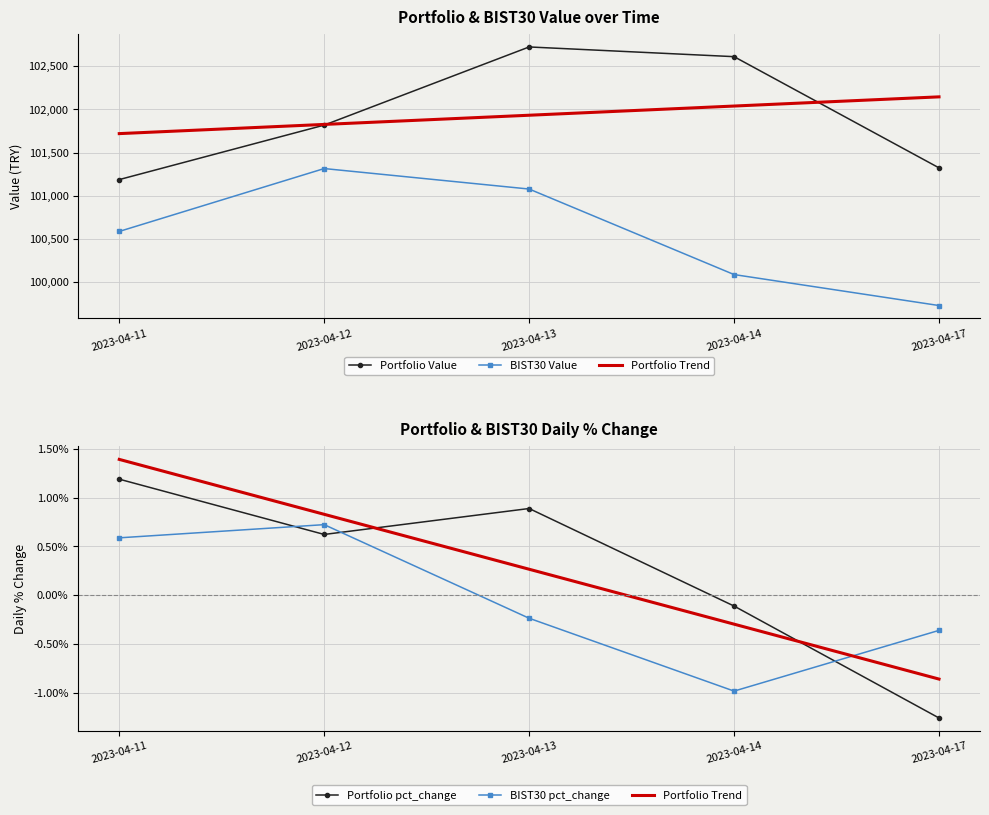

What is the difference between the highest and lowest values at 2023-04-14?

102610.7